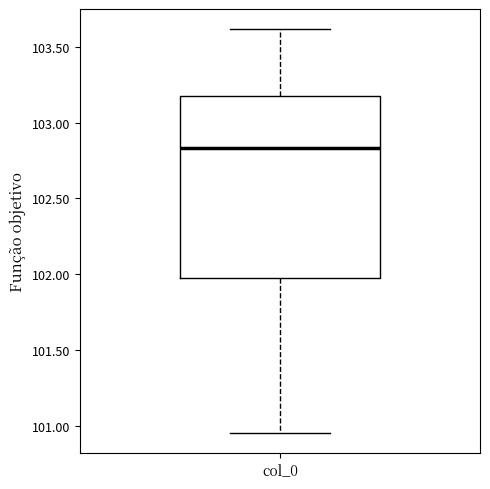

Transcribe this box plot: give where the median line is, the range the box spans, and where the two whiskers end, as read against the y-axis. The values are not printed on the chart, so give them approximately, as read against the axis.

median 102.85, box 102.00 to 103.15, whiskers 100.95 to 103.60